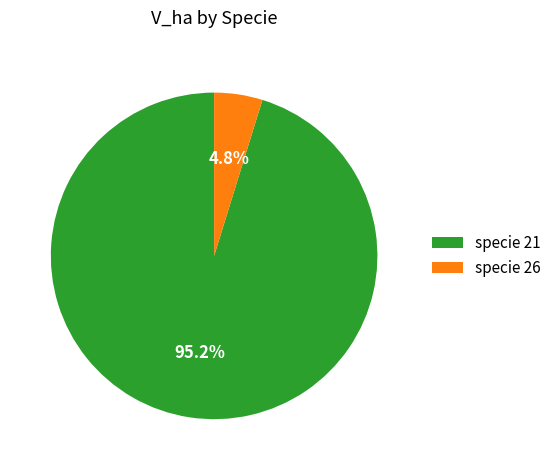

To the nearest percent, what is the difference between the largest and smallest slice percentages?

90%